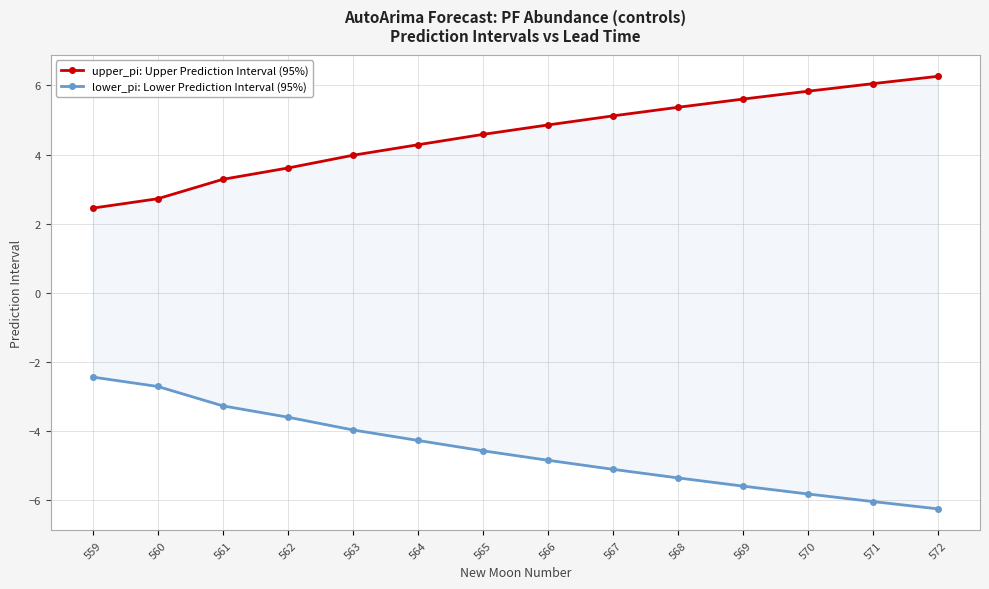

True or false: upper_pi: Upper Prediction Interval (95%) has more than 0 points higher than both neighbors.

False